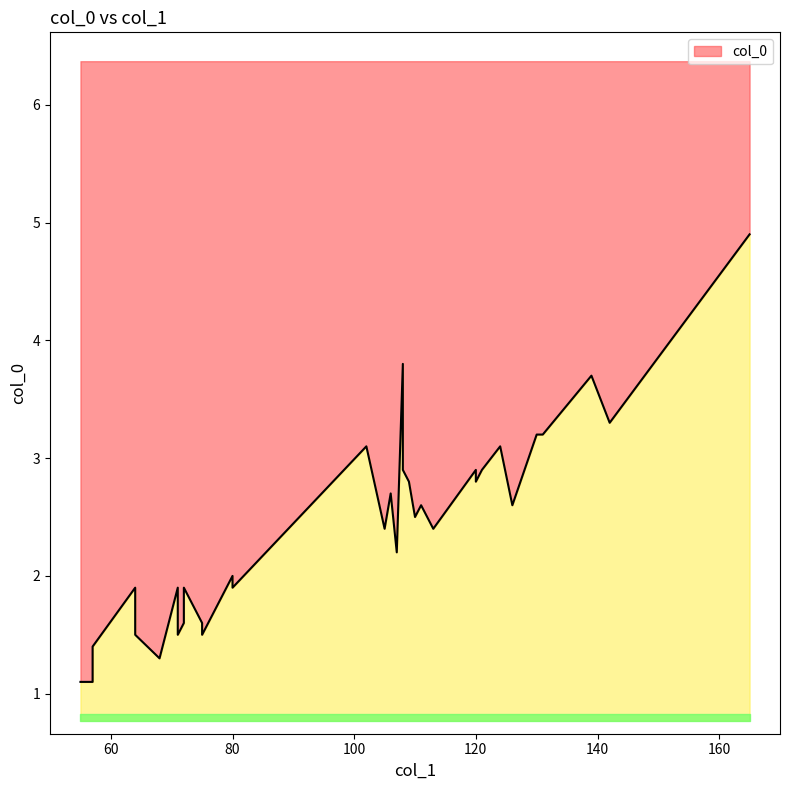

Is it true that the value at 108 is 1.2?

False